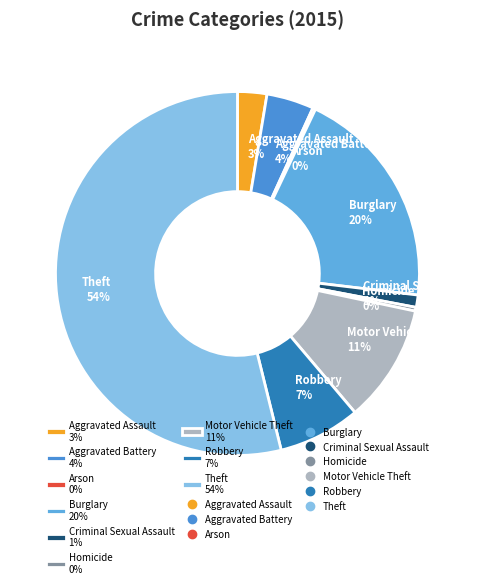

Between Motor Vehicle Theft and Homicide, which is larger?

Motor Vehicle Theft